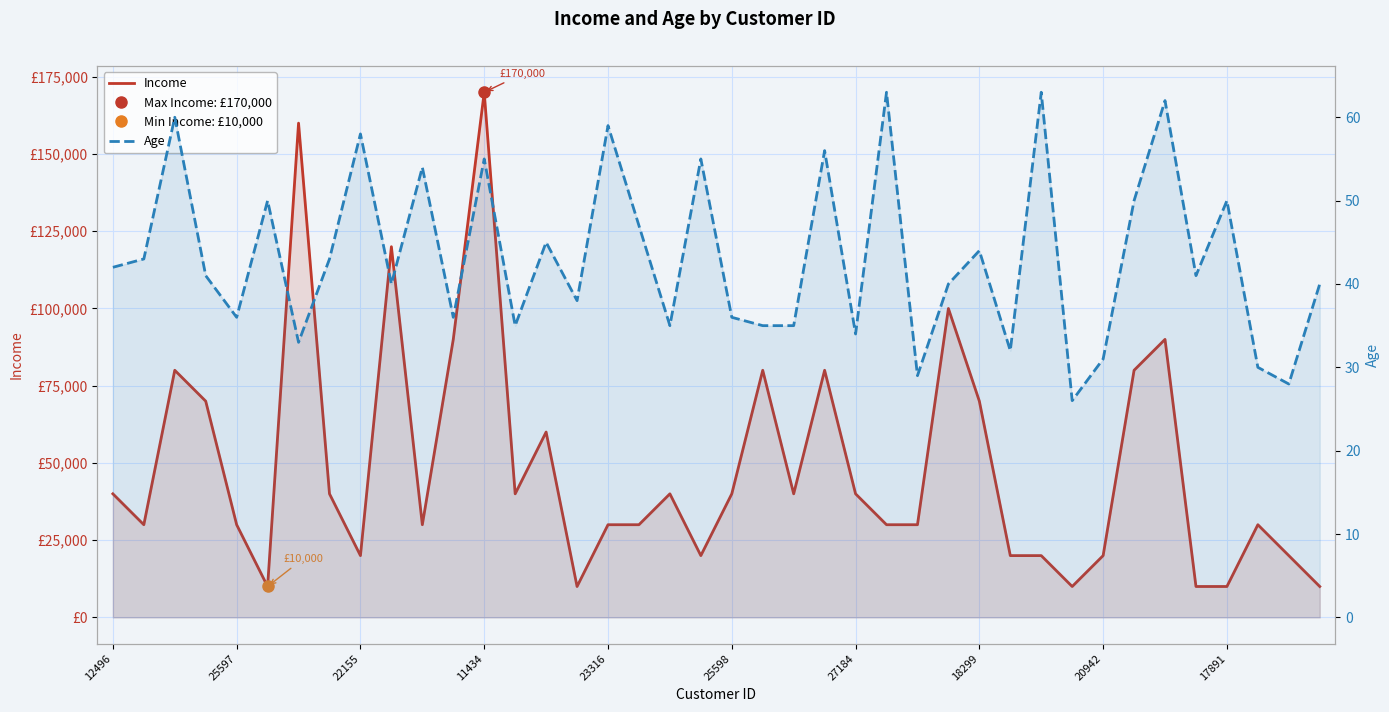

What are all the series names shown in the legend?

Income, Age